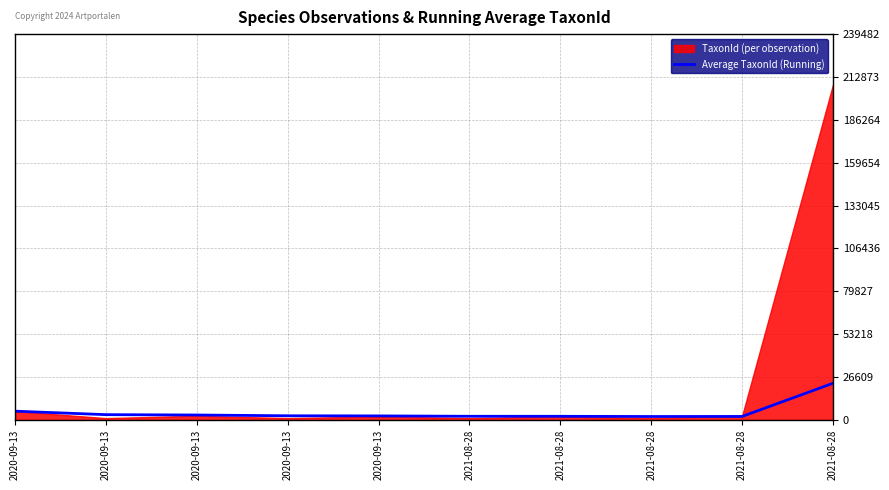

Does the chart display data point markers on the line(s)?

No